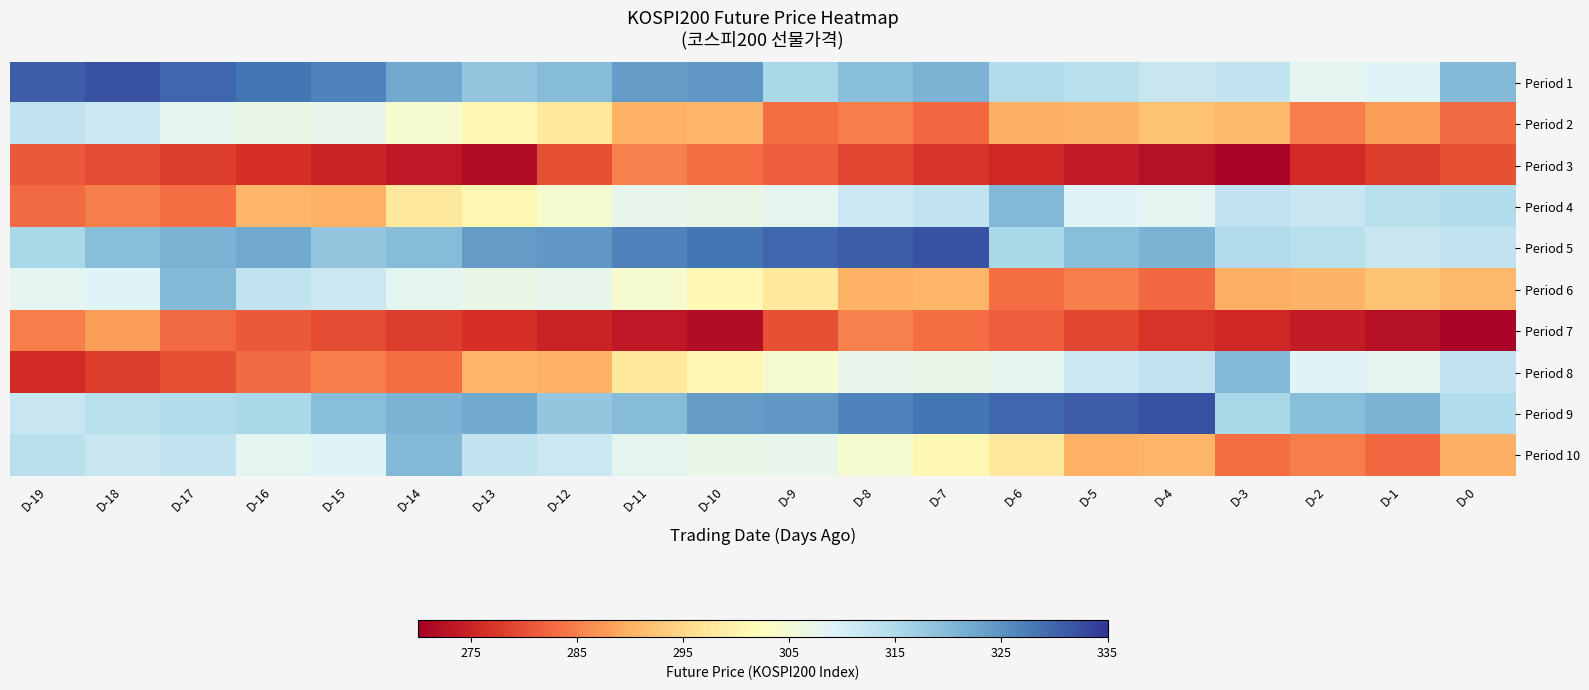

Which series has the largest range (max minus min)?

Period 8